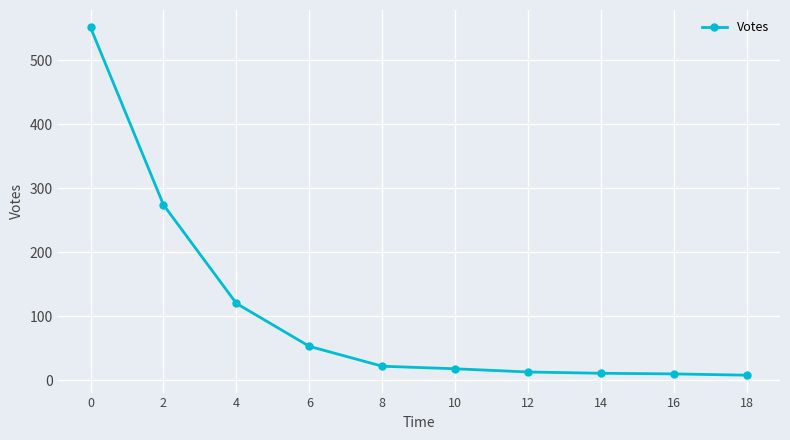

What is the value of the 5th point from the left?

22